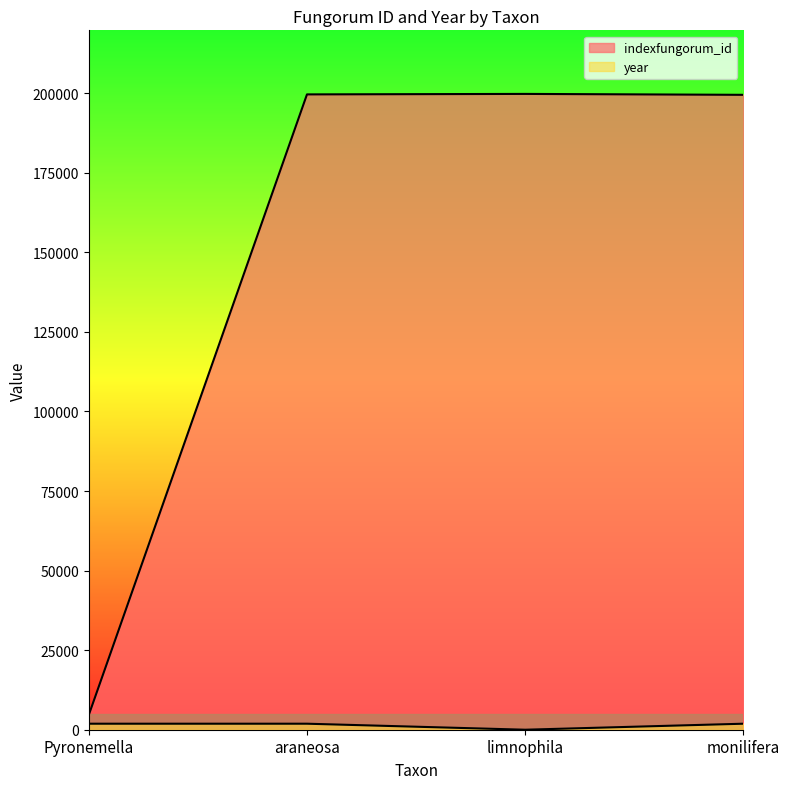

What is the highest value of the indexfungorum_id series?

199777